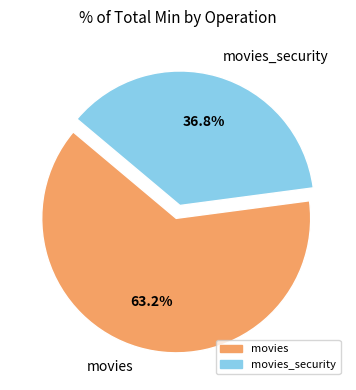

Rank the categories by value from lowest to highest.

movies_security, movies